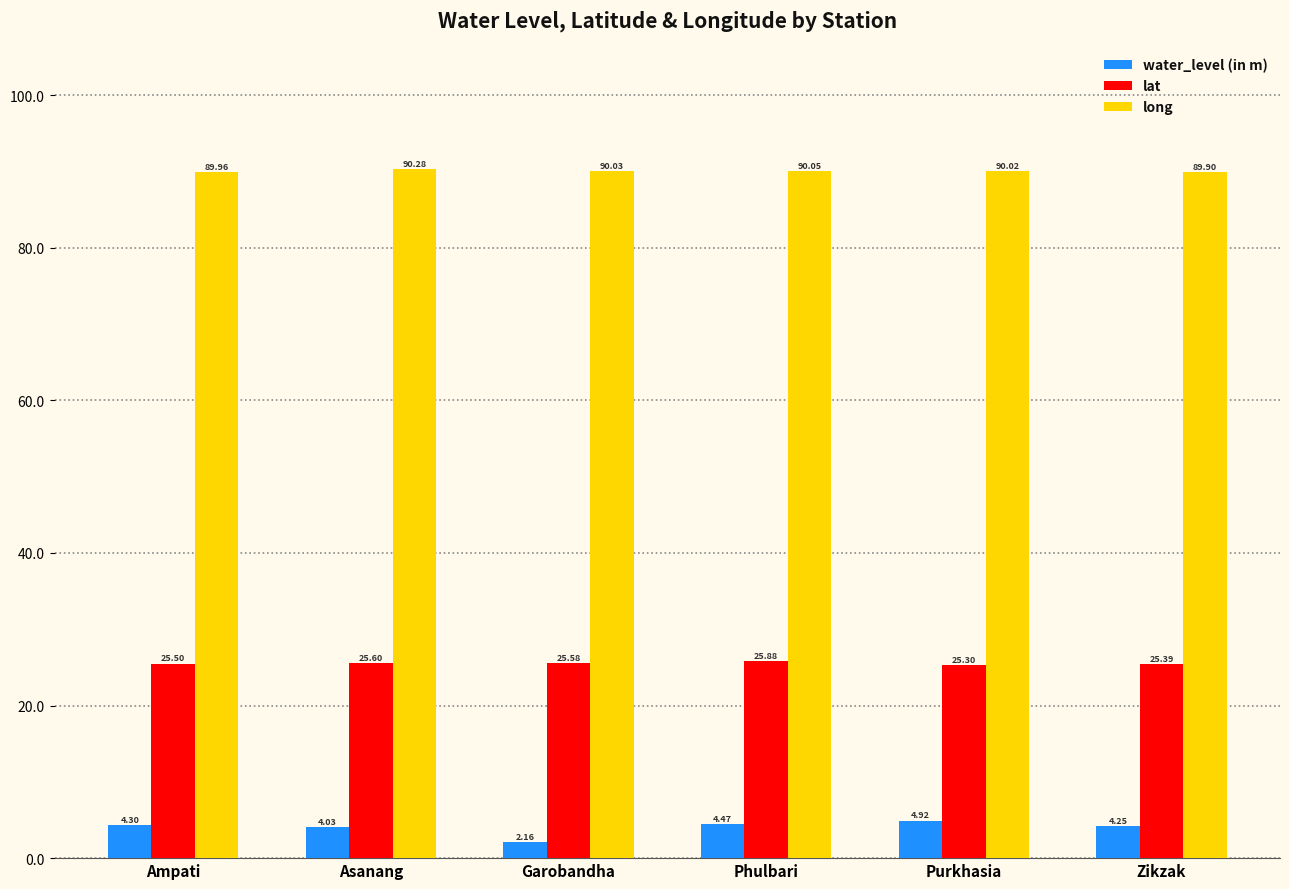

Rank the series at Asanang from highest to lowest value.

long, lat, water_level (in m)